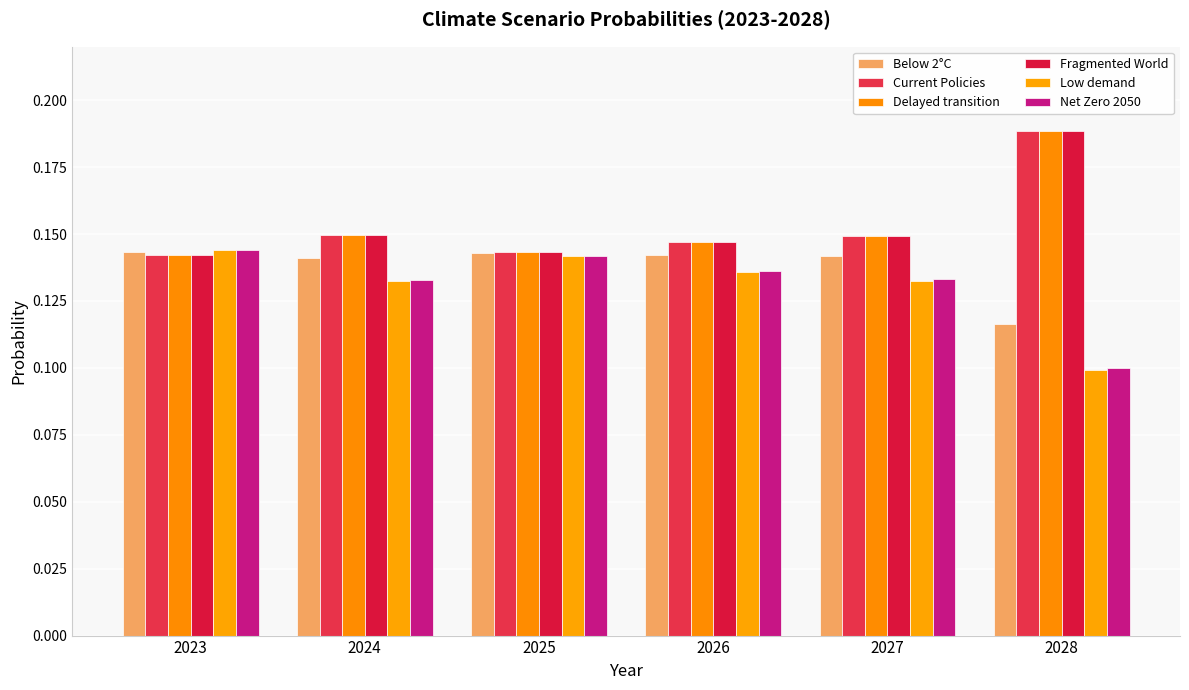

Reading left to right, transcribe all the data shown in this chart.

Below 2°C: 0.1	0.1	0.1	0.1	0.1	0.1
Current Policies: 0.1	0.1	0.1	0.1	0.1	0.2
Delayed transition: 0.1	0.1	0.1	0.1	0.1	0.2
Fragmented World: 0.1	0.1	0.1	0.1	0.1	0.2
Low demand: 0.1	0.1	0.1	0.1	0.1	0.1
Net Zero 2050: 0.1	0.1	0.1	0.1	0.1	0.1